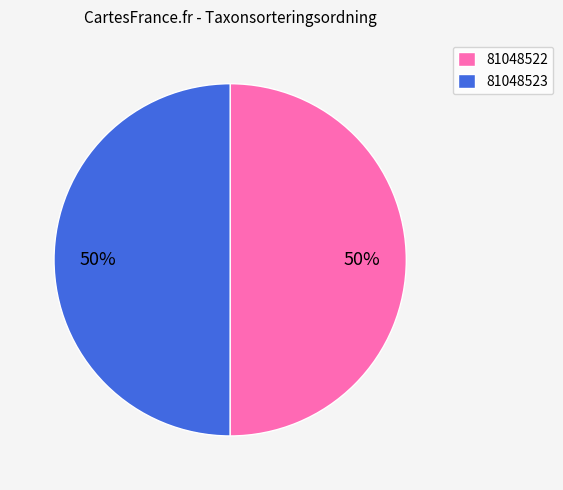

To the nearest percent, what is the combined percentage of 81048523 and 81048522?

100%